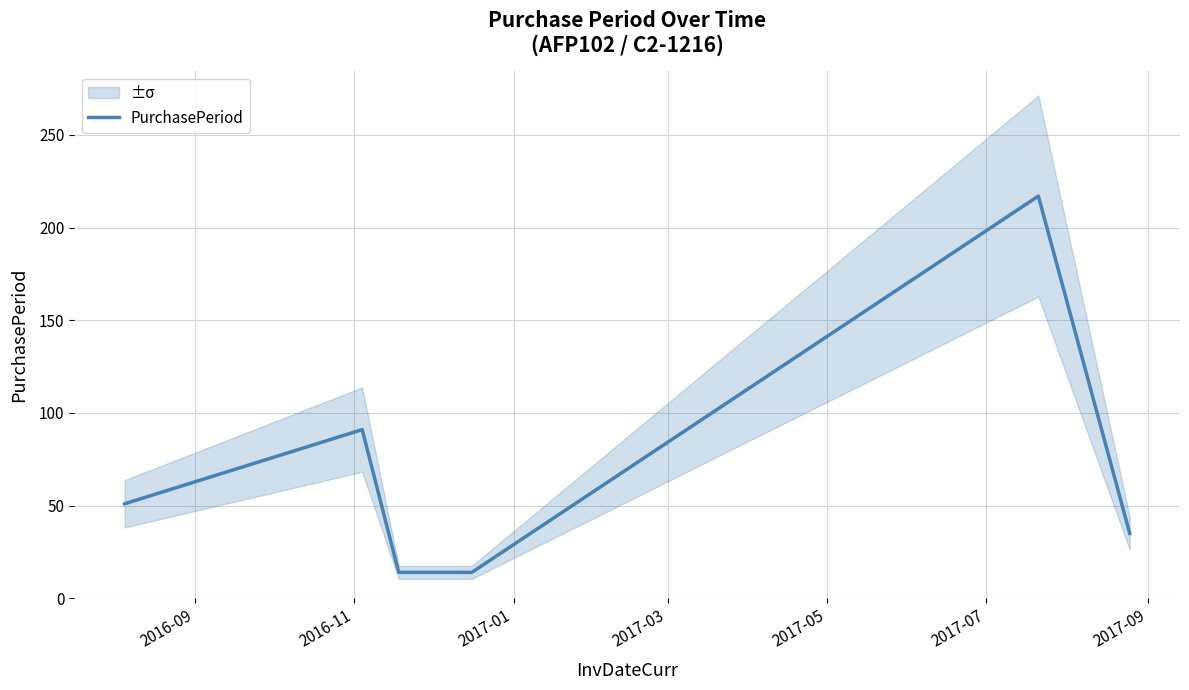

How many lines are shown in the chart?

1